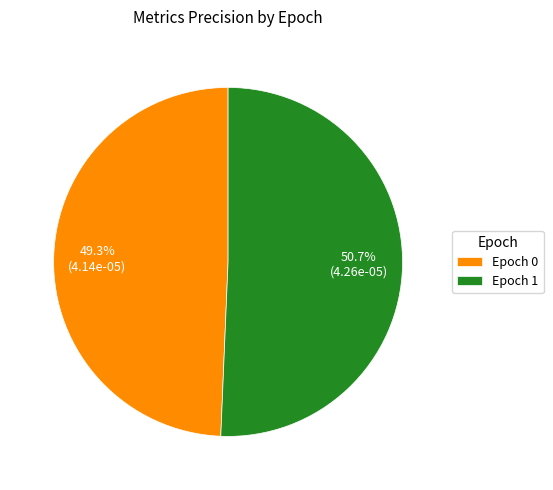

How much of the chart is everything except Epoch 1?

49.3%